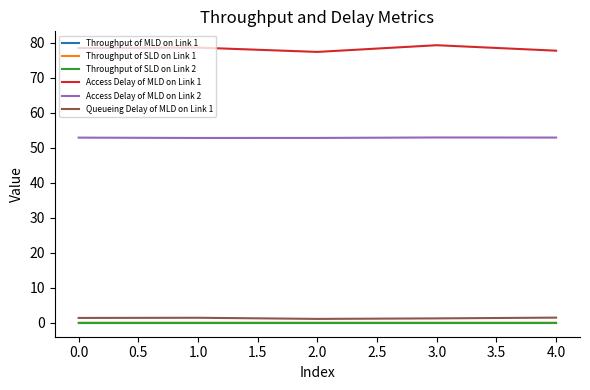

True or false: Access Delay of MLD on Link 1 and Throughput of SLD on Link 2 cross at least once.

False